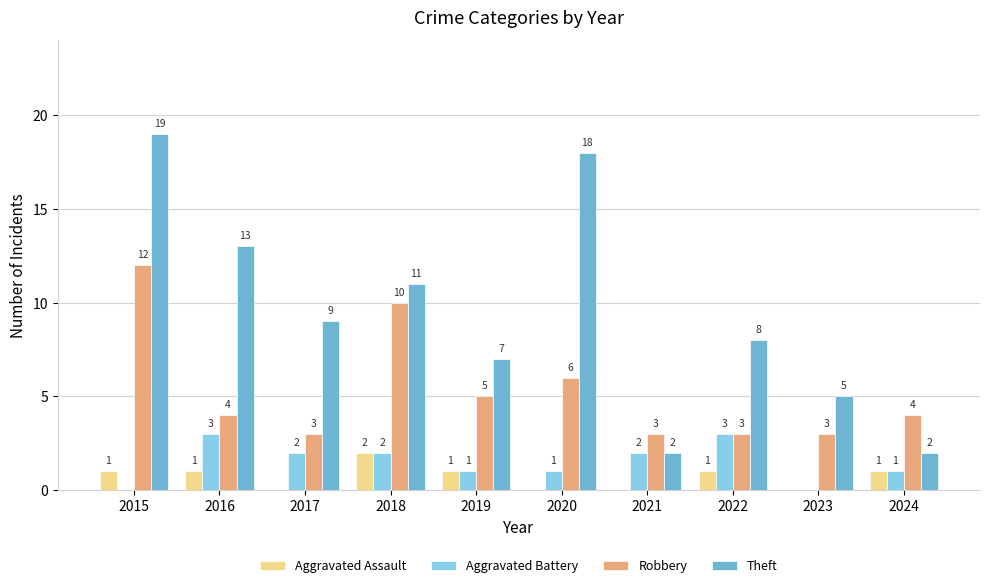

Are the bars grouped side by side (vs. stacked)?

Yes